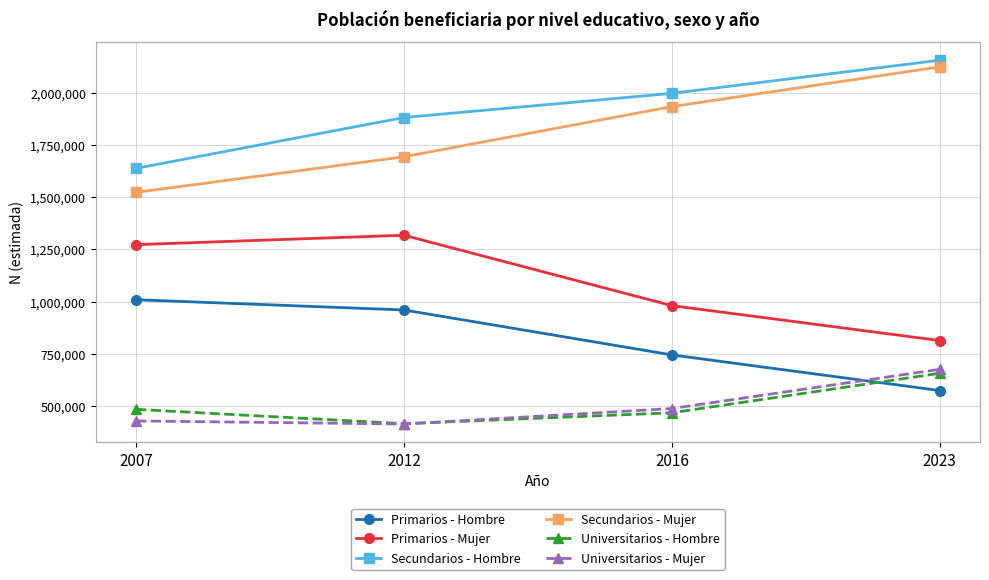

Is it true that Universitarios - Mujer equals 578203 at 2012?

False